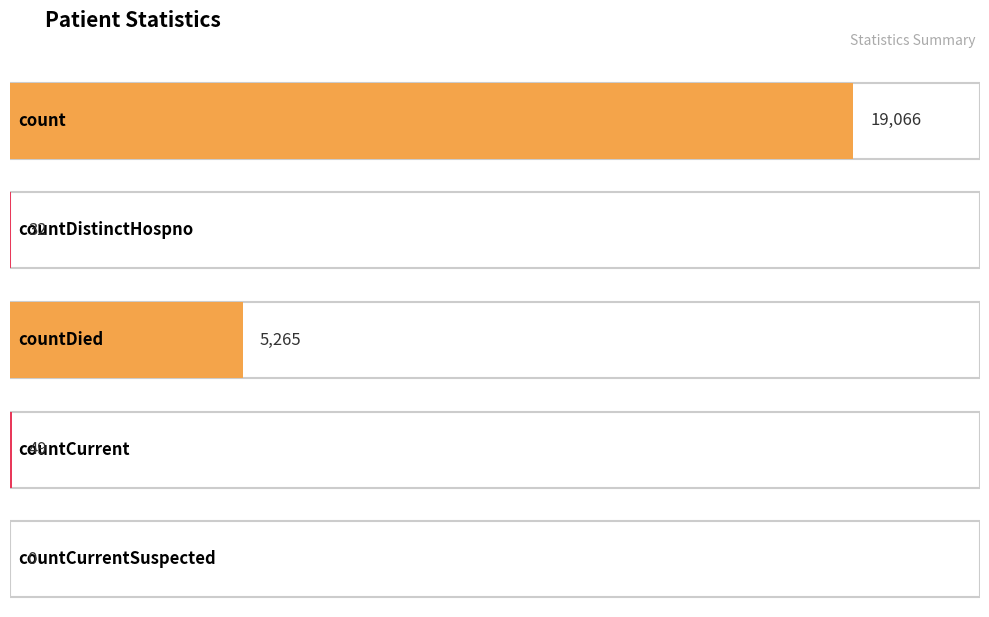

What is the maximum value shown in the chart?

19066